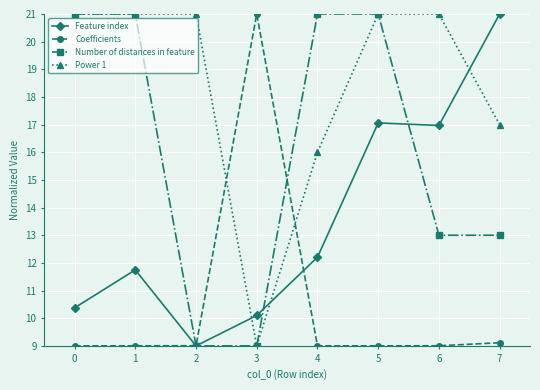

What is the greatest value displayed?

21.0